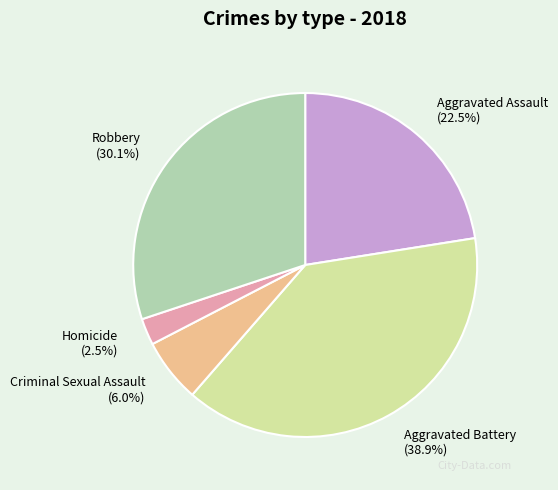

What portion of the pie excludes Robbery?

69.9%